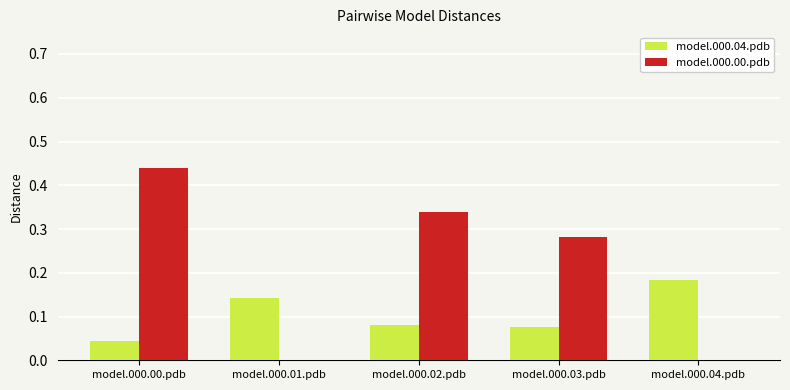

How many groups of bars are there?

5